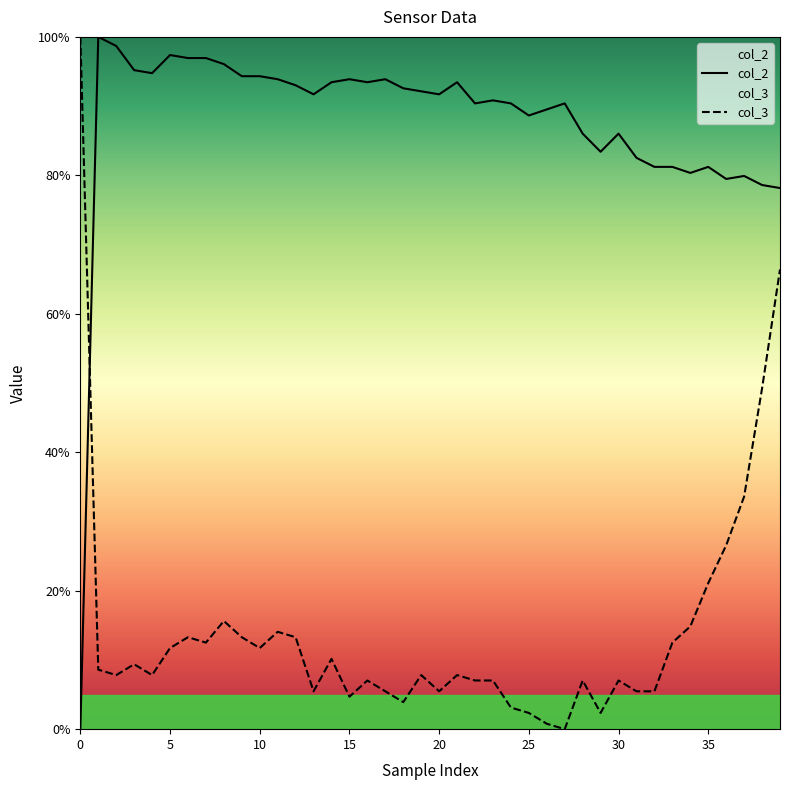

What is the label of the 6th point from the right?

34